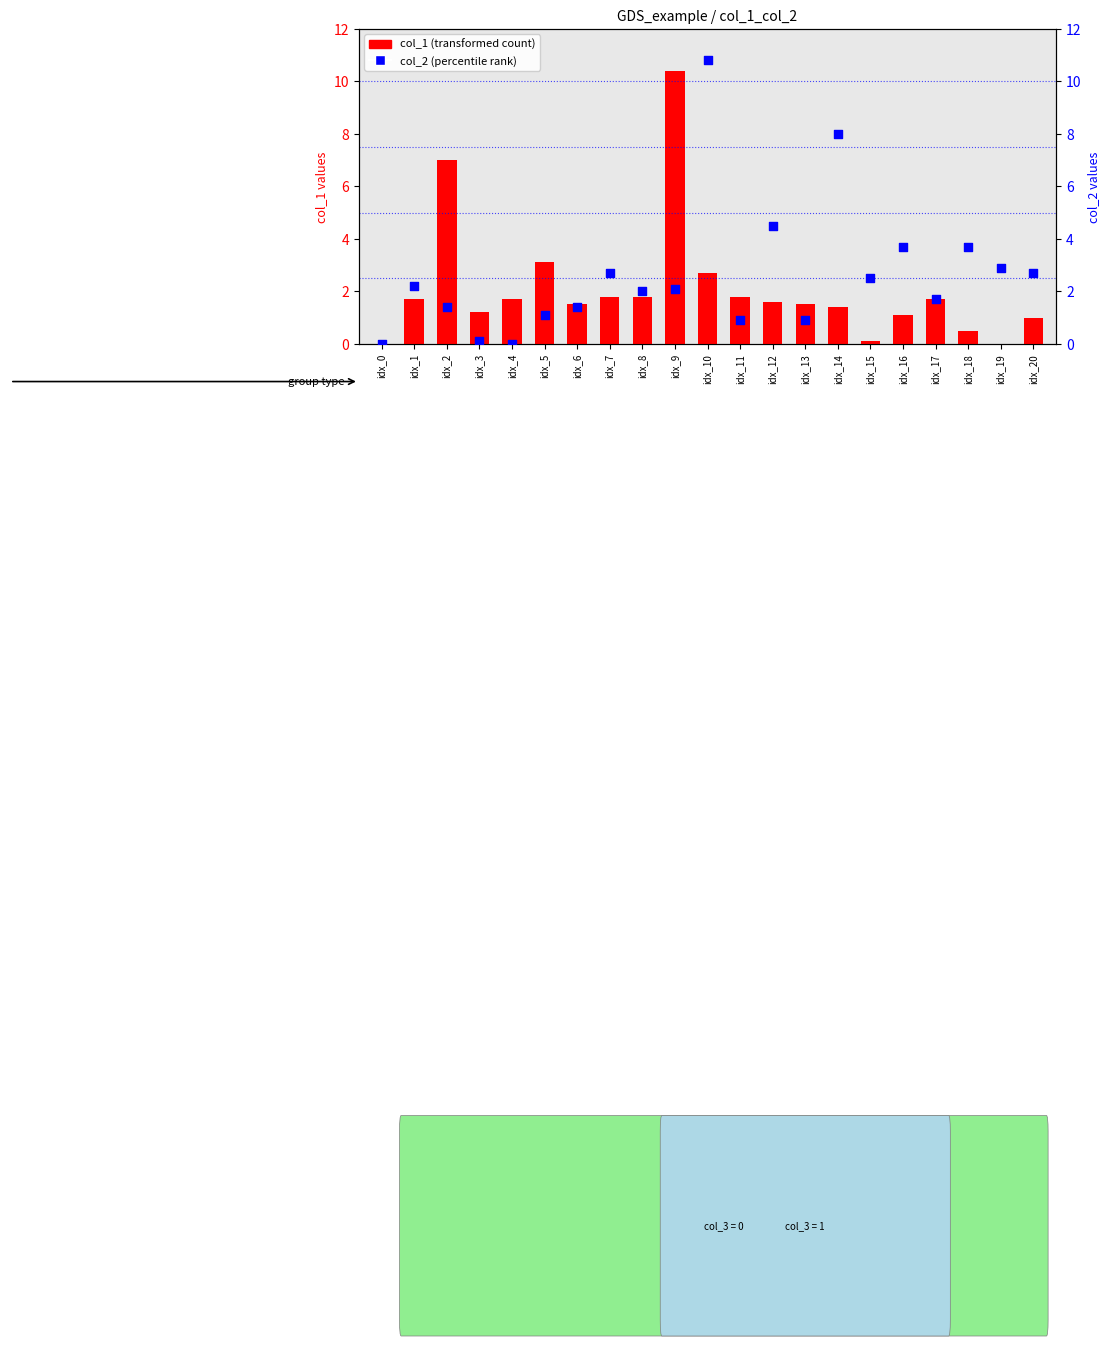

Is the value of col_1 (transformed count) at idx_9 greater than the value of col_2 (percentile rank) at idx_7?

Yes